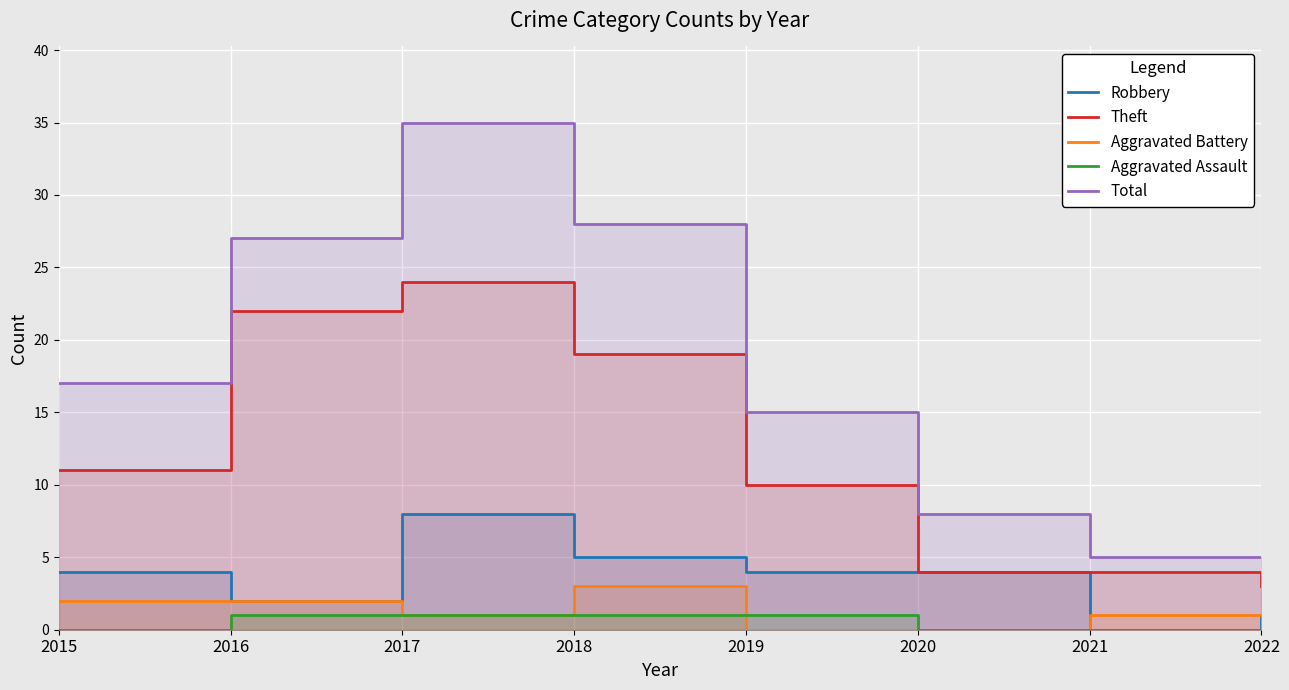

At which category does the chart reach its peak across all series?

2017